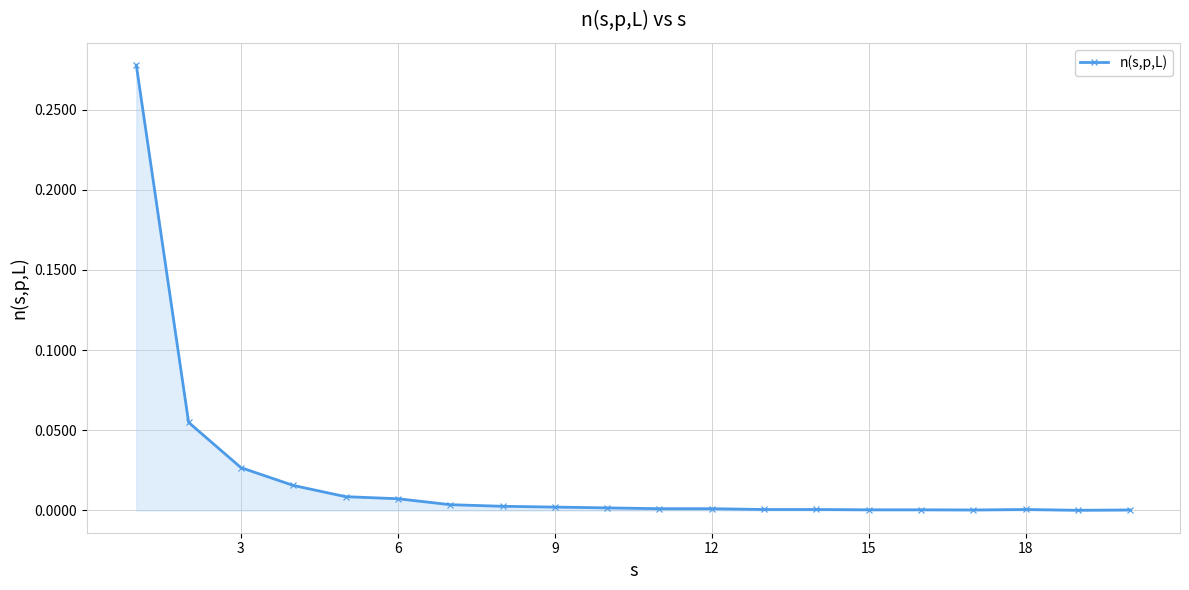

How many data points does each series have?

20